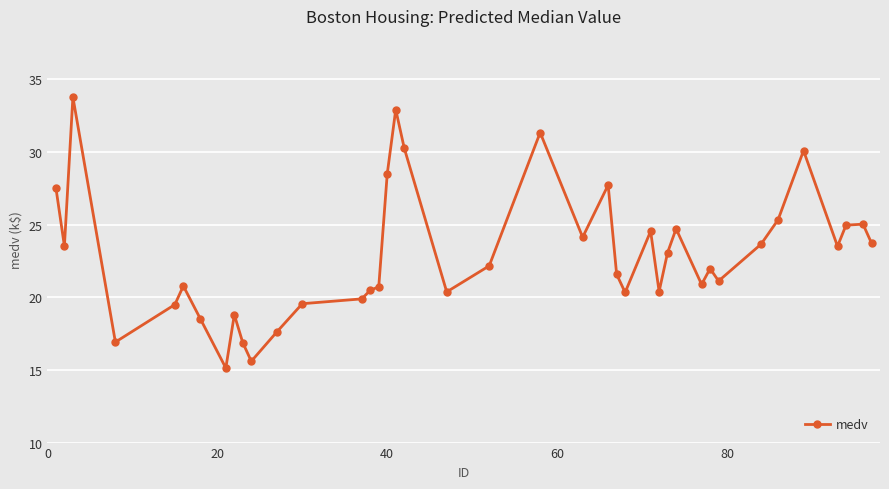

What is the greatest value displayed?

33.8